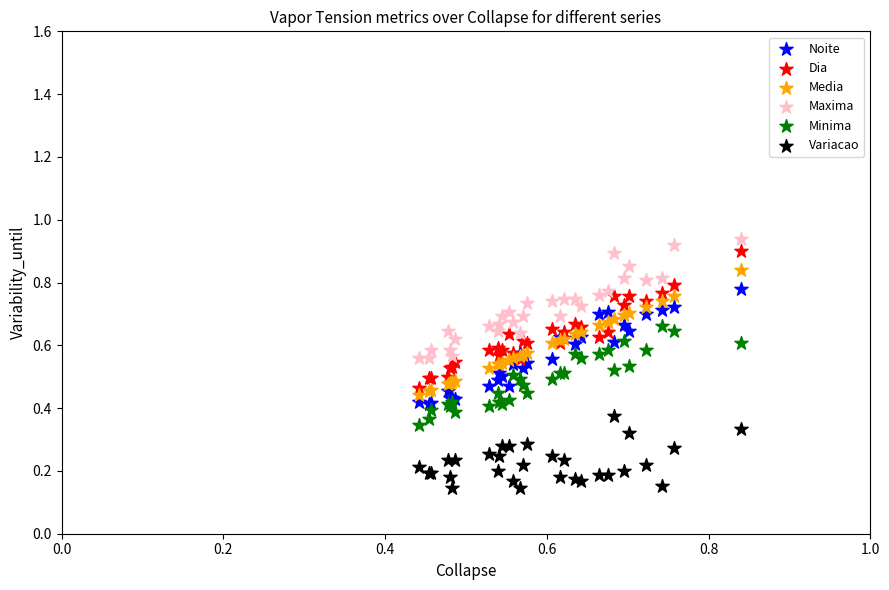

Which series has the largest Y range (max minus min)?

Dia